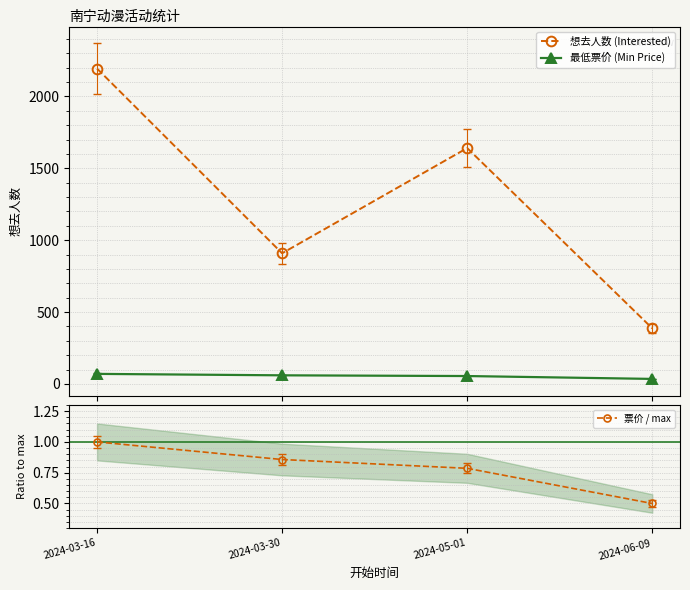

What position from the right is 2024-05-01?

2